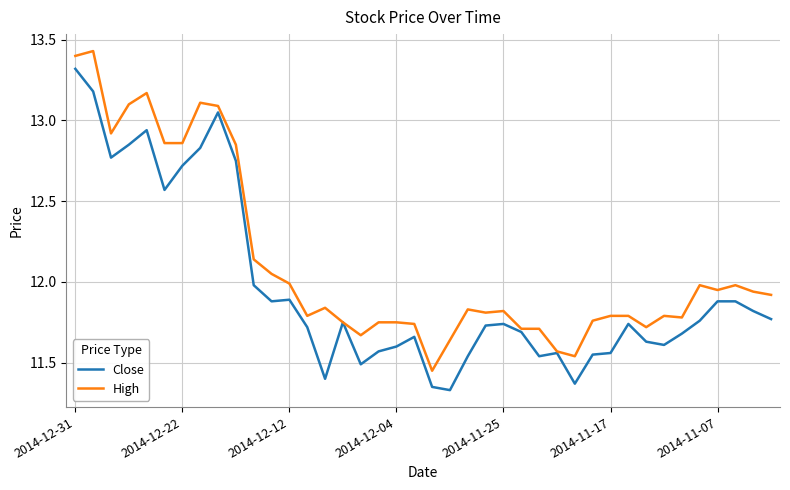

Which series has the largest total across all categories?

High